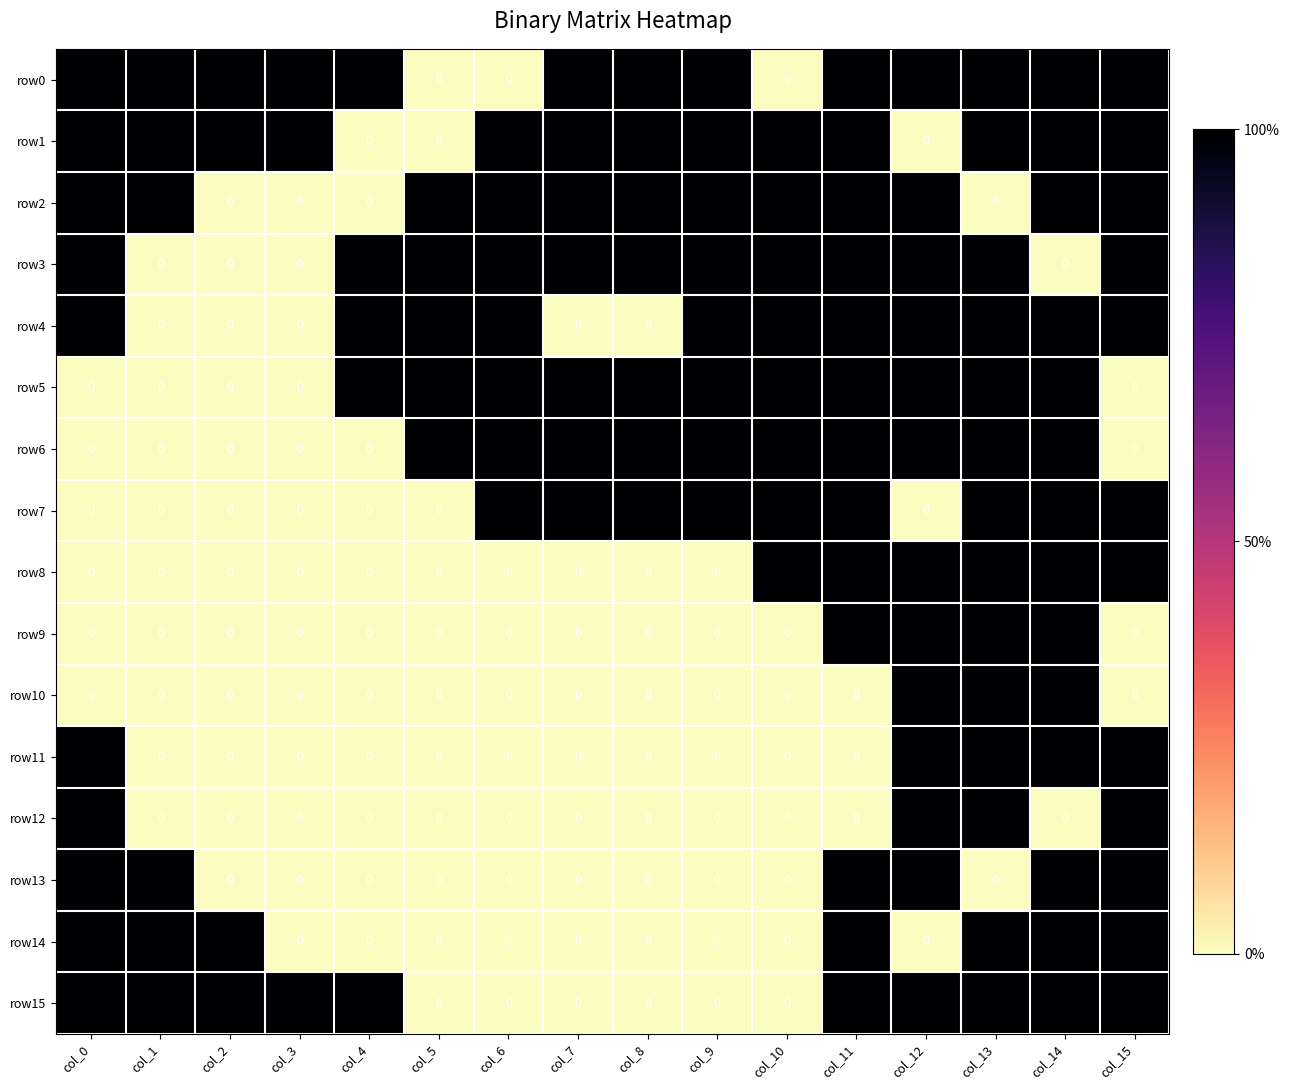

The value of row10 at col_6 is 0. True or false?

True